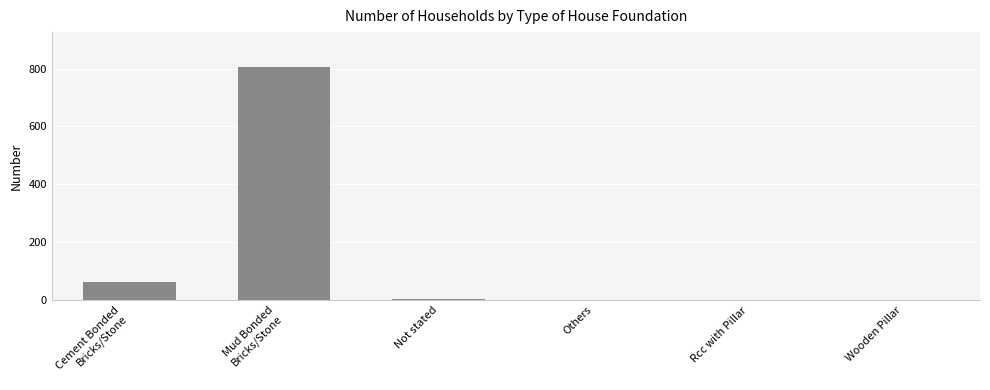

True or false: the data shows 288 at Others.

False